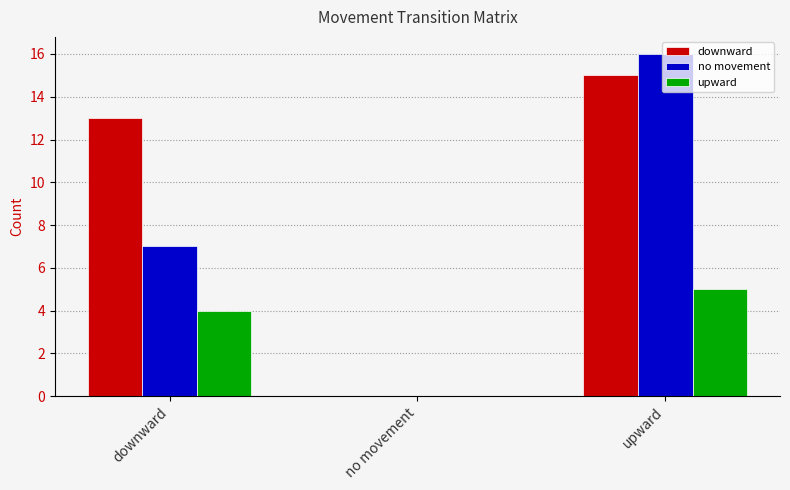

Are the bars grouped side by side (vs. stacked)?

Yes